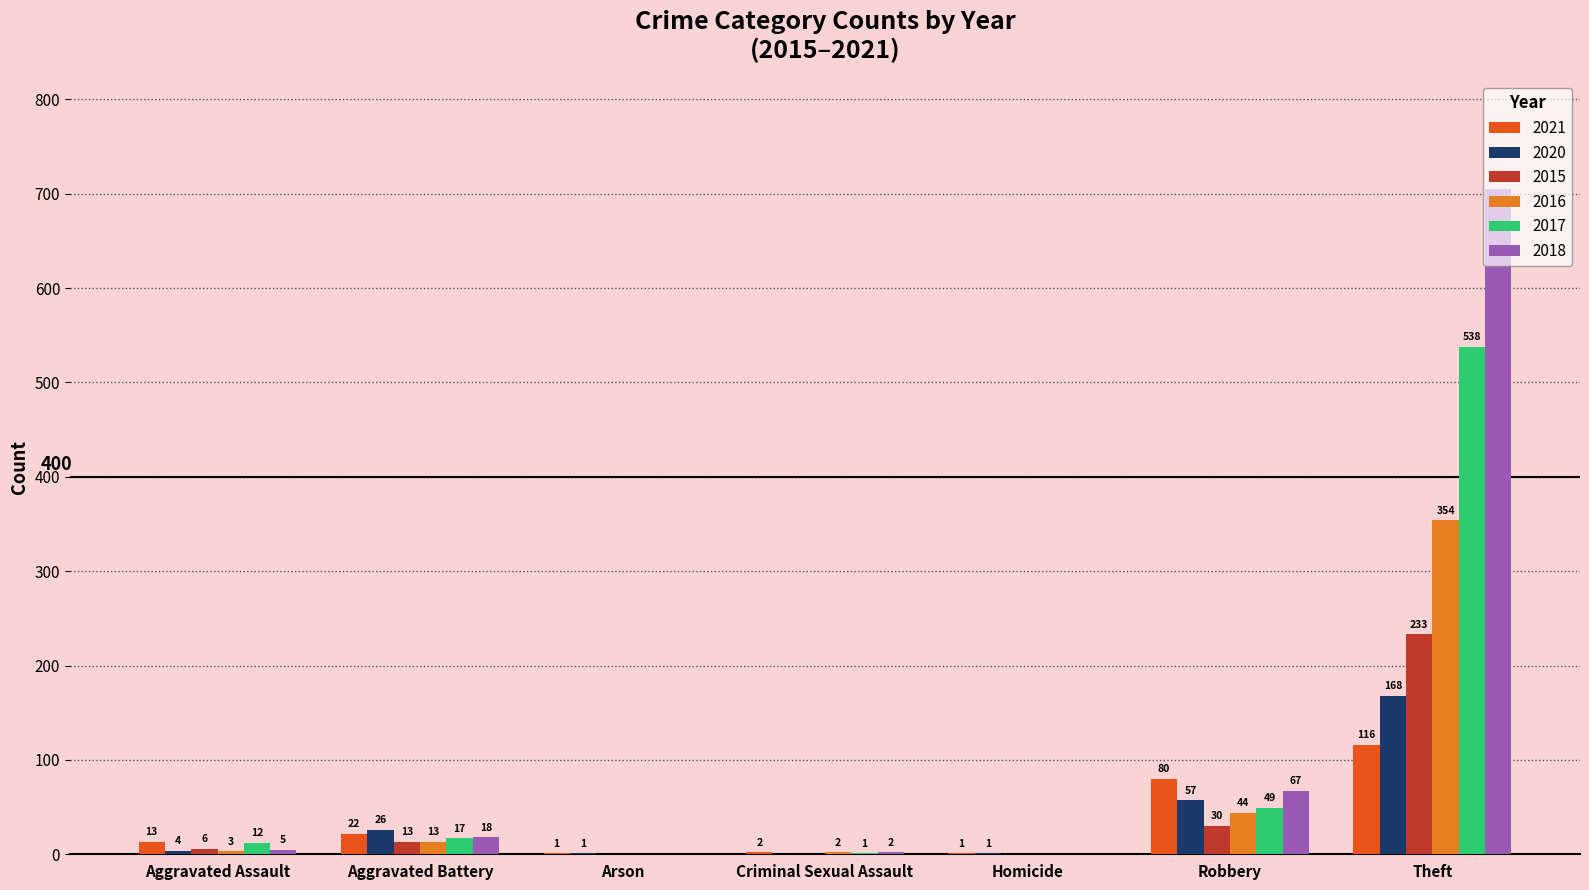

How many data points does each series have?

7